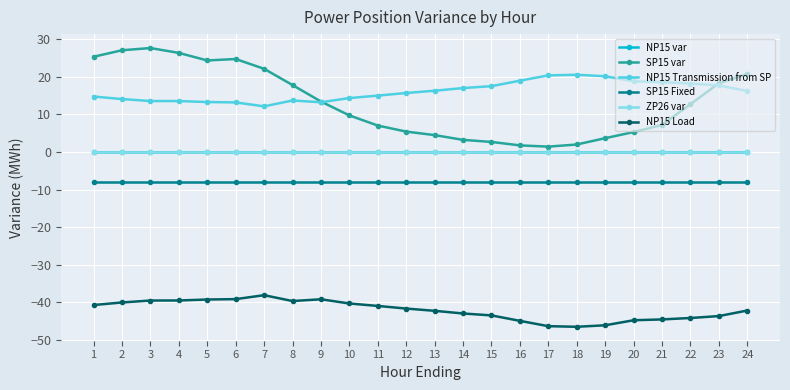

At which label does NP15 Load first exceed -41?

1